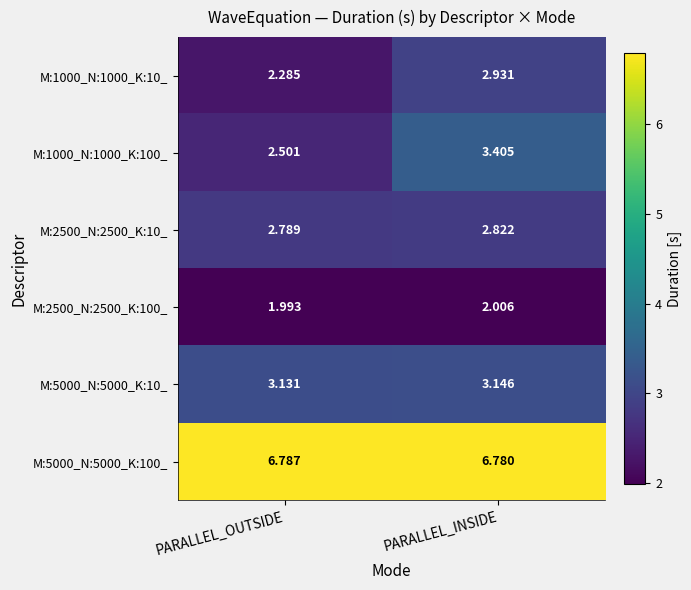

How many categories are shown in the chart?

2